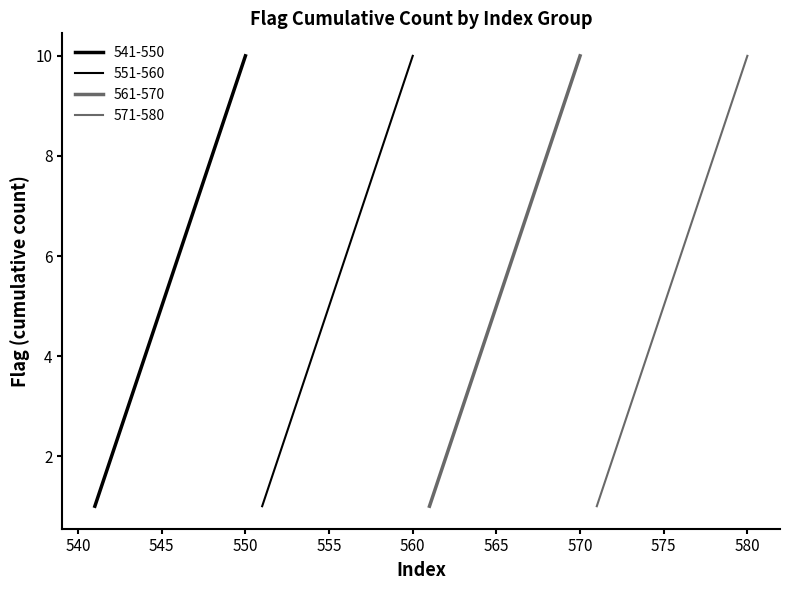

True or false: 571-580 and 541-550 intersect in this chart.

False